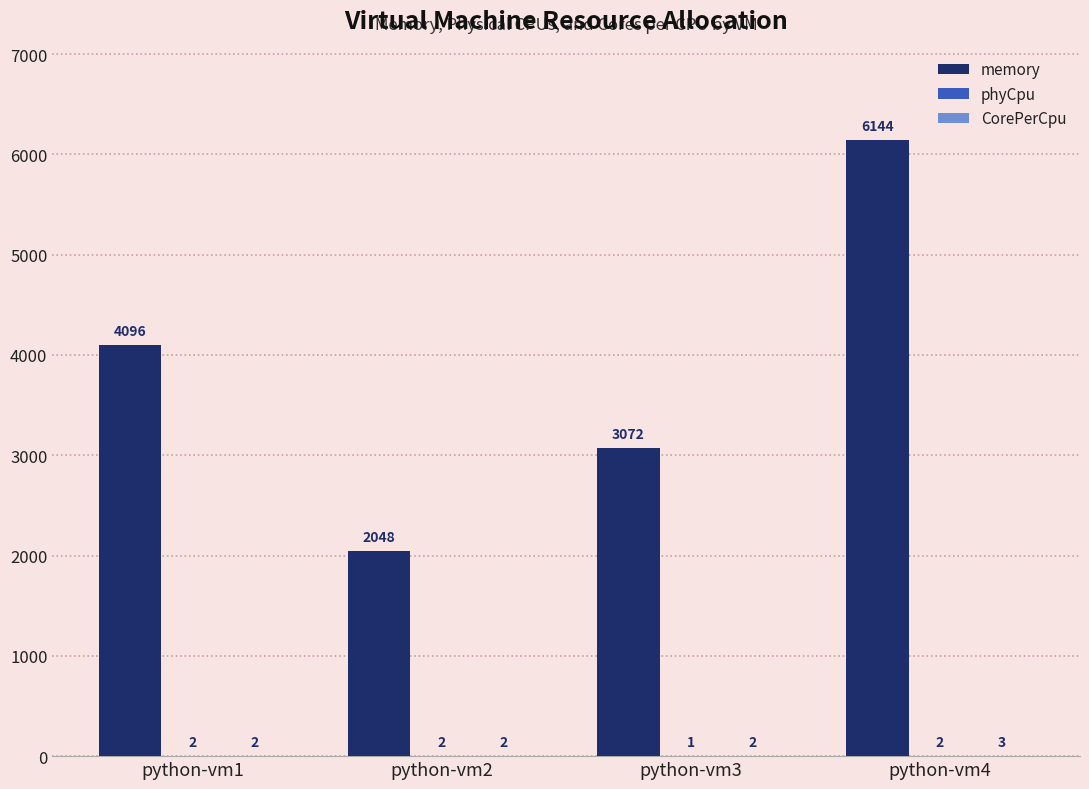

What is the sum of the memory values at python-vm3 and python-vm2?

5120